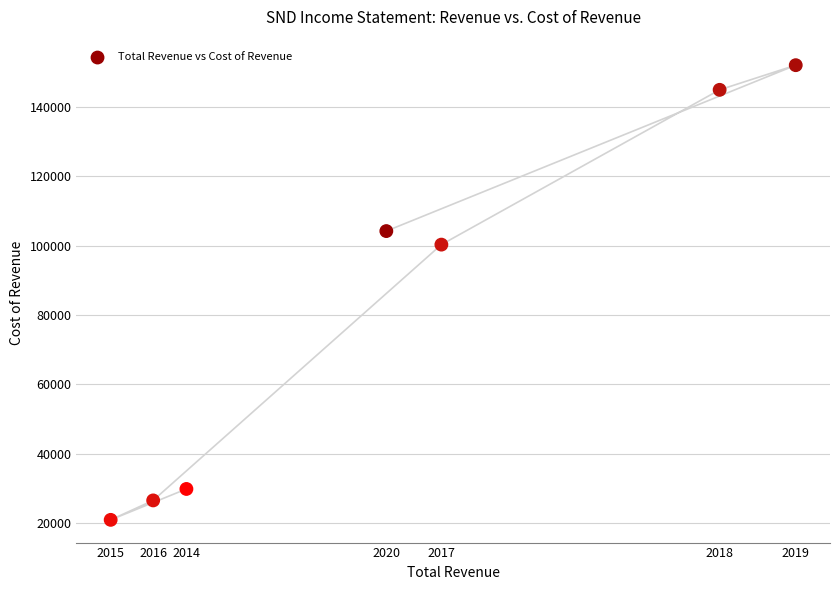

What Y value in the scatter plot is closest to 86500?

100300